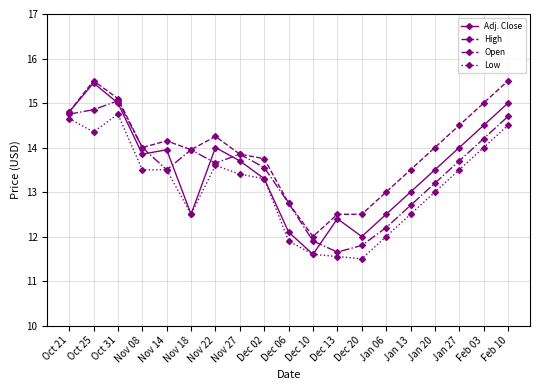

True or false: Low and High intersect in this chart.

False